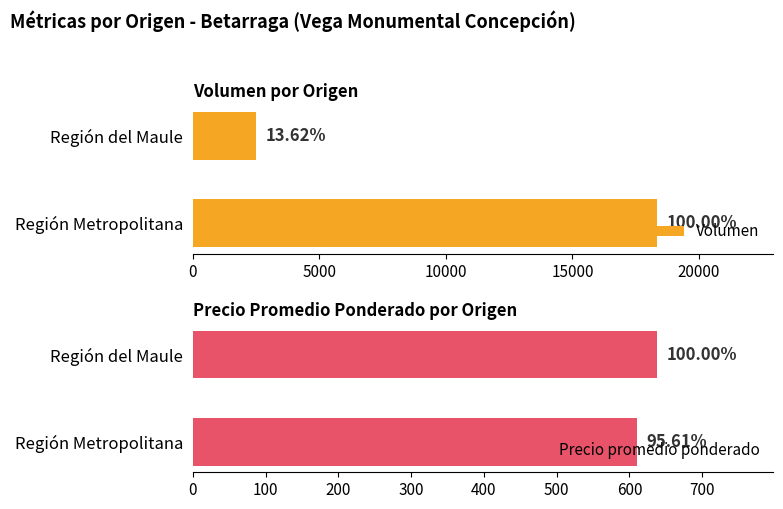

Which series has the largest range (max minus min)?

Volumen